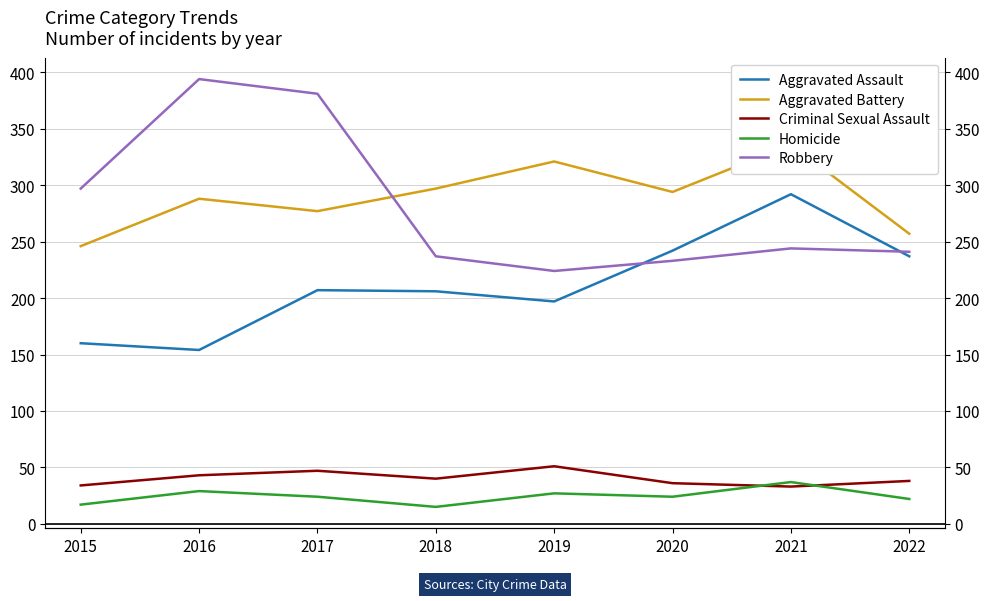

The value of Homicide at 2015 is 17. True or false?

True